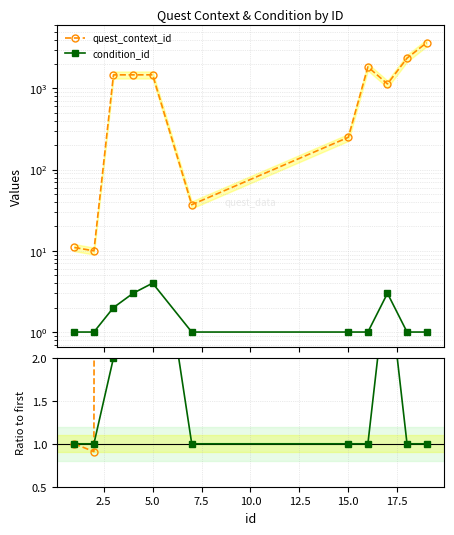

In quest_context_id, how many points are higher than both neighbors (excluding endpoints)?

2